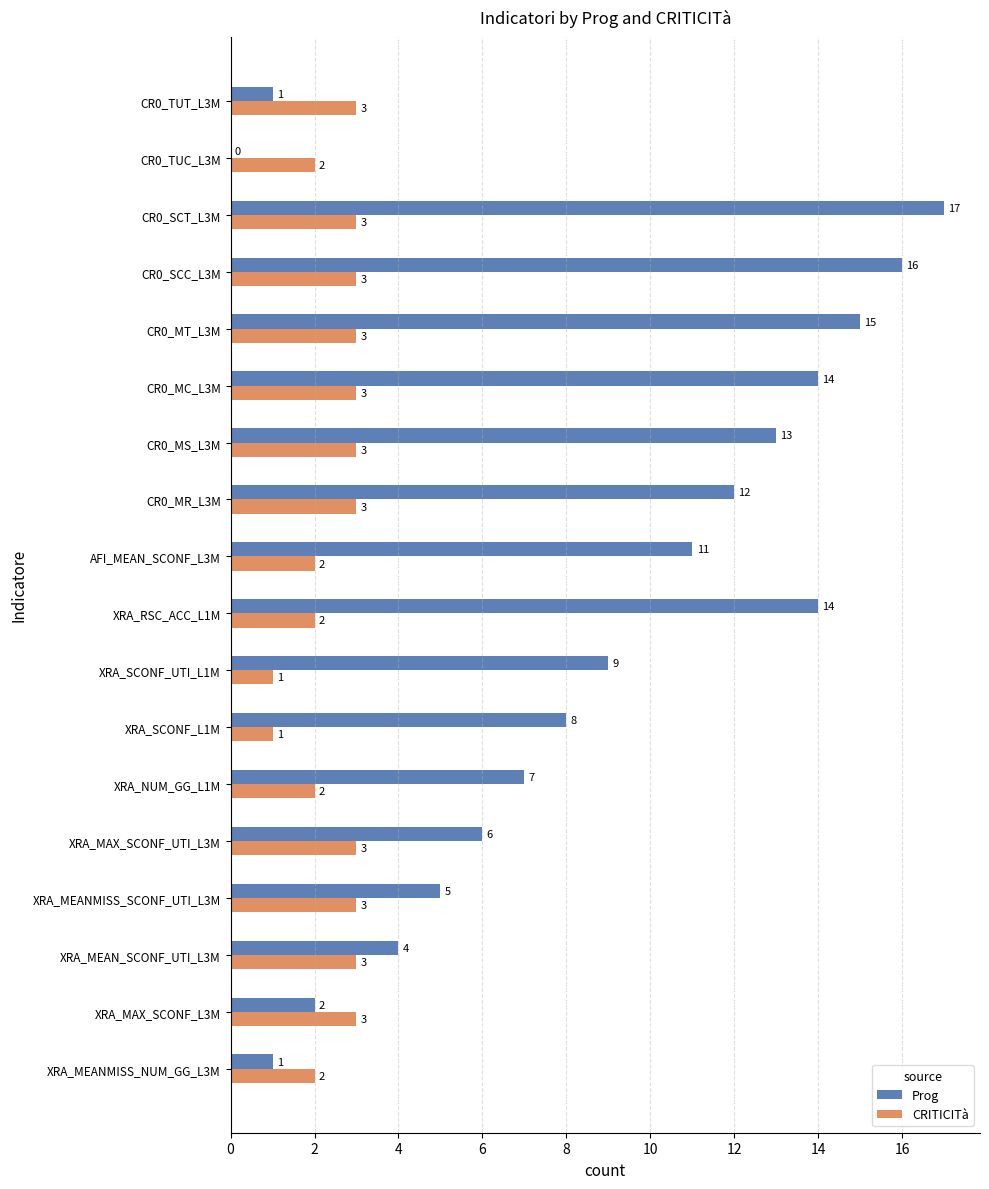

What is the sum of all CRITICITà values?

45